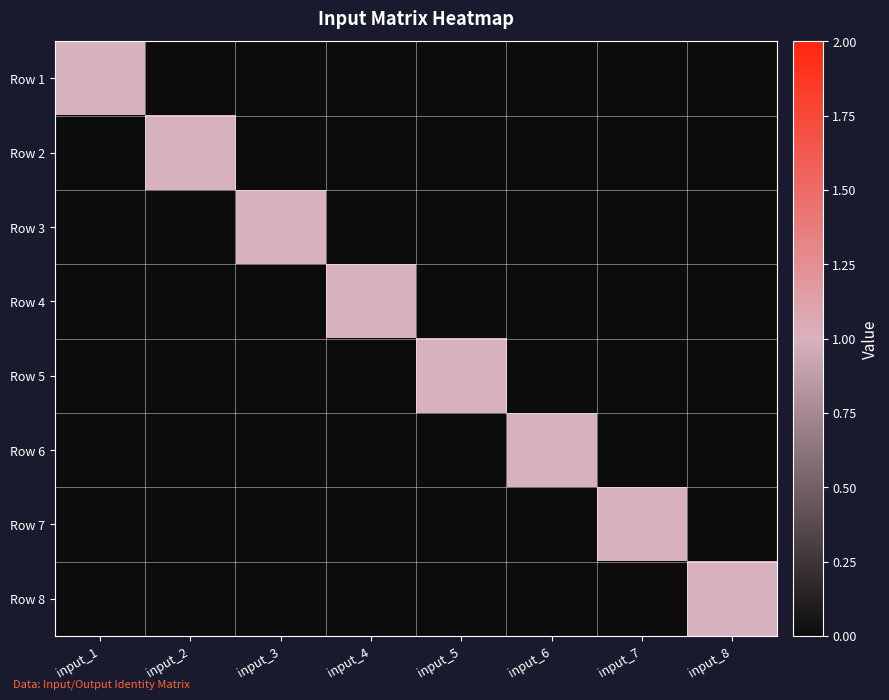

How many categories are shown in the chart?

8